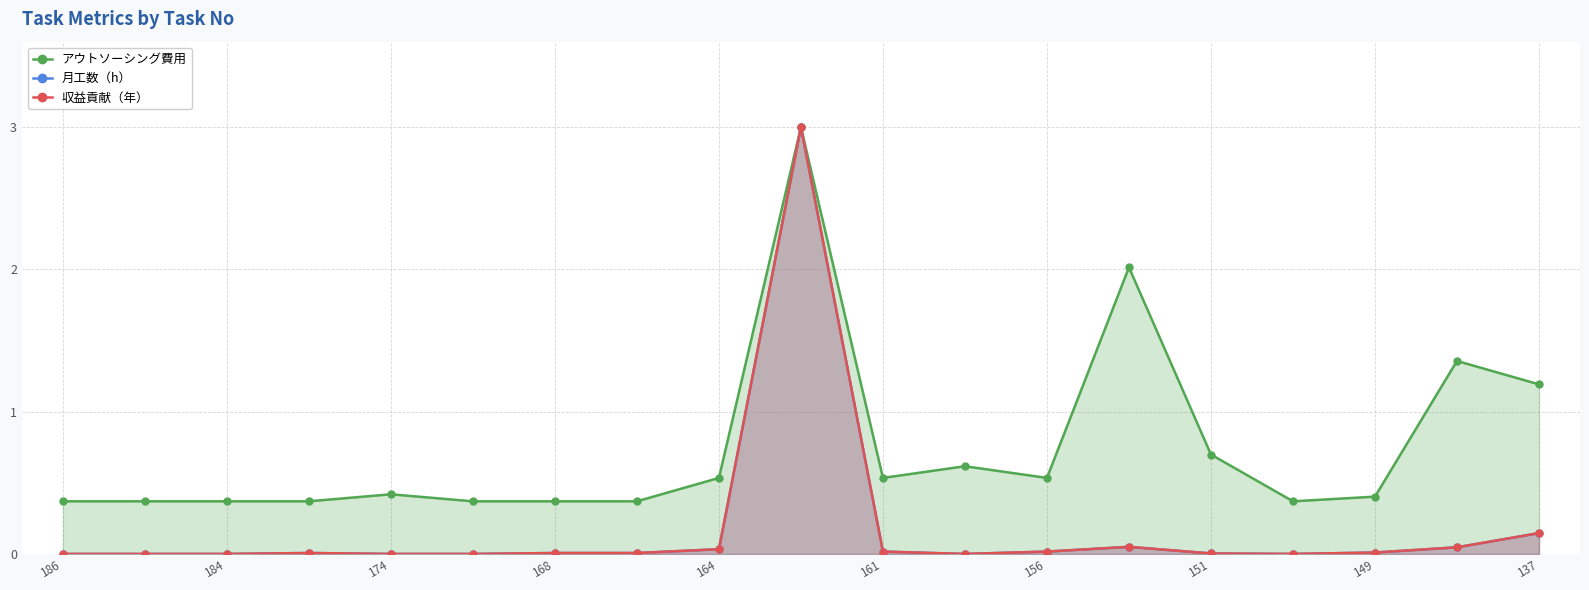

What is the minimum value for アウトソーシング費用?

0.4